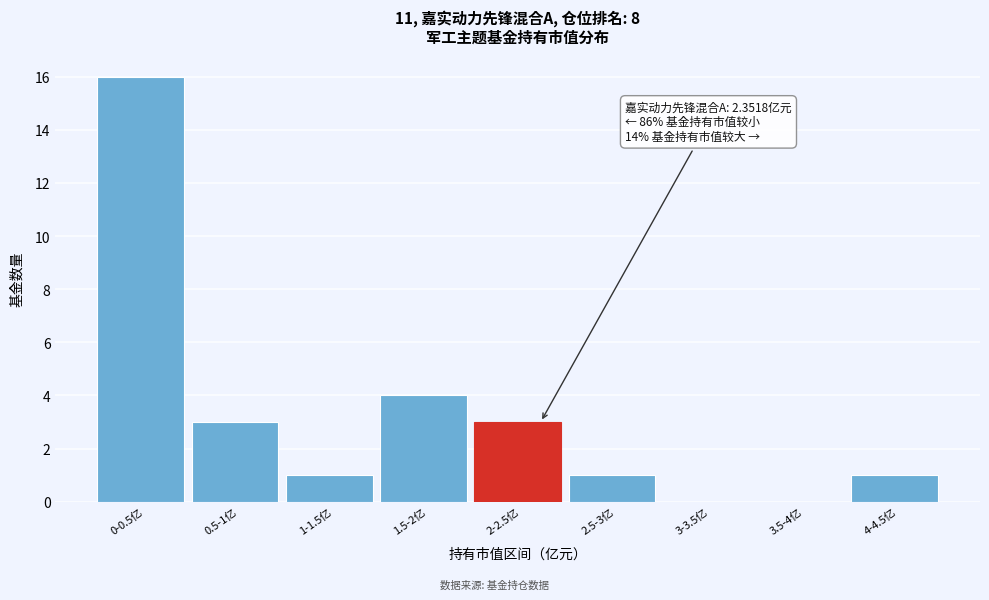

Reading left to right, transcribe all the data shown in this chart.

0-0.5亿=16	0.5-1亿=3	1-1.5亿=1	1.5-2亿=4	2-2.5亿=3	2.5-3亿=1	3-3.5亿=0	3.5-4亿=0	4-4.5亿=1